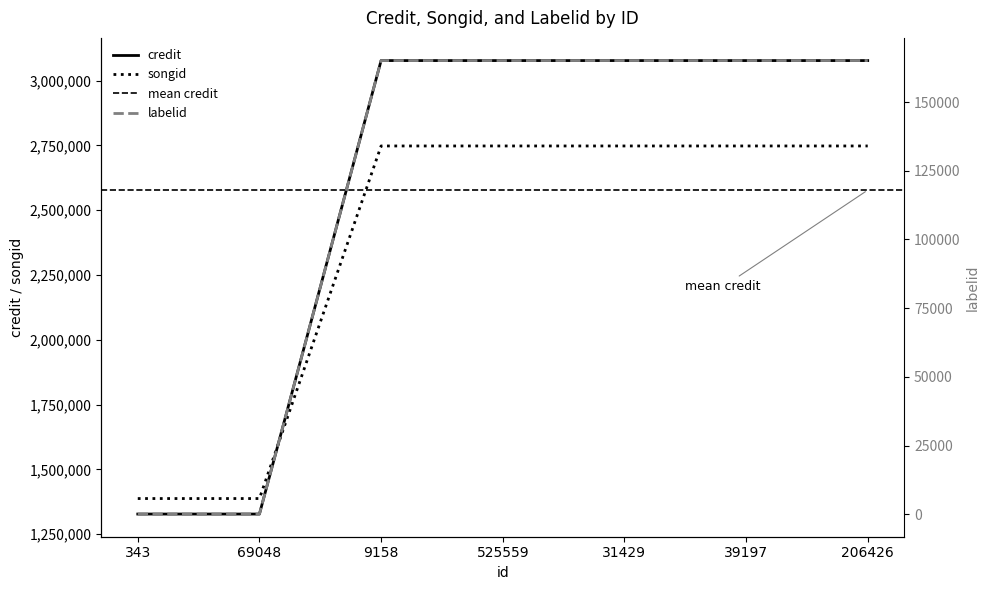

True or false: labelid and songid cross at least once.

False